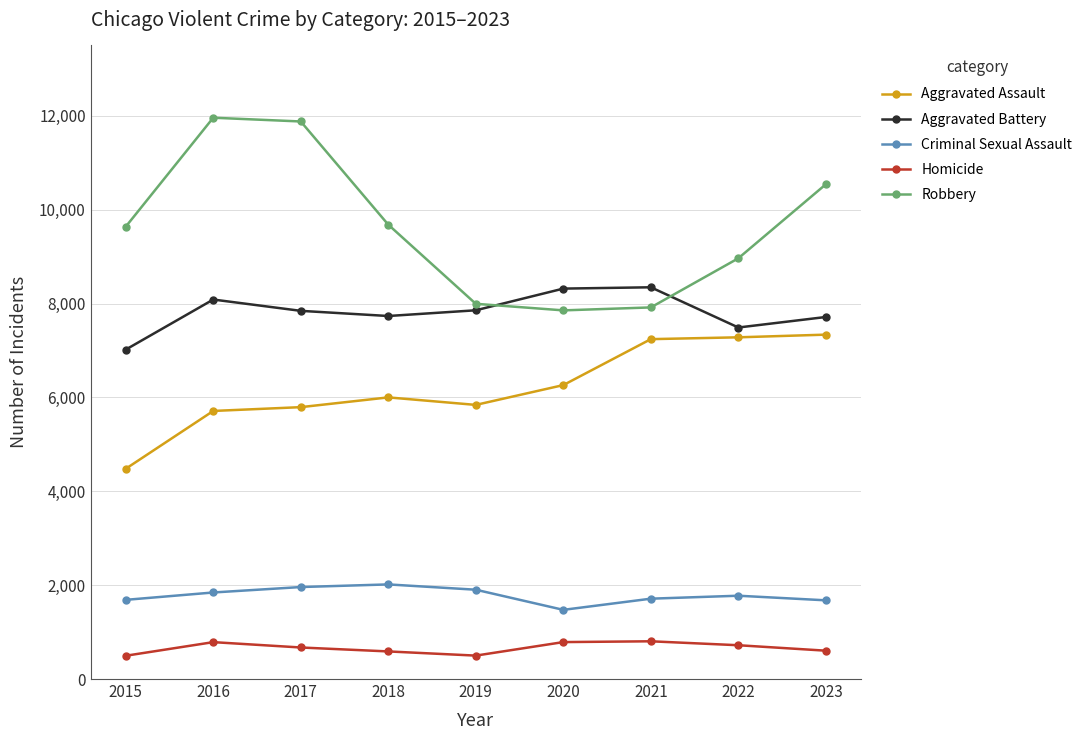

The value of Aggravated Battery at 2022 is 3775. True or false?

False